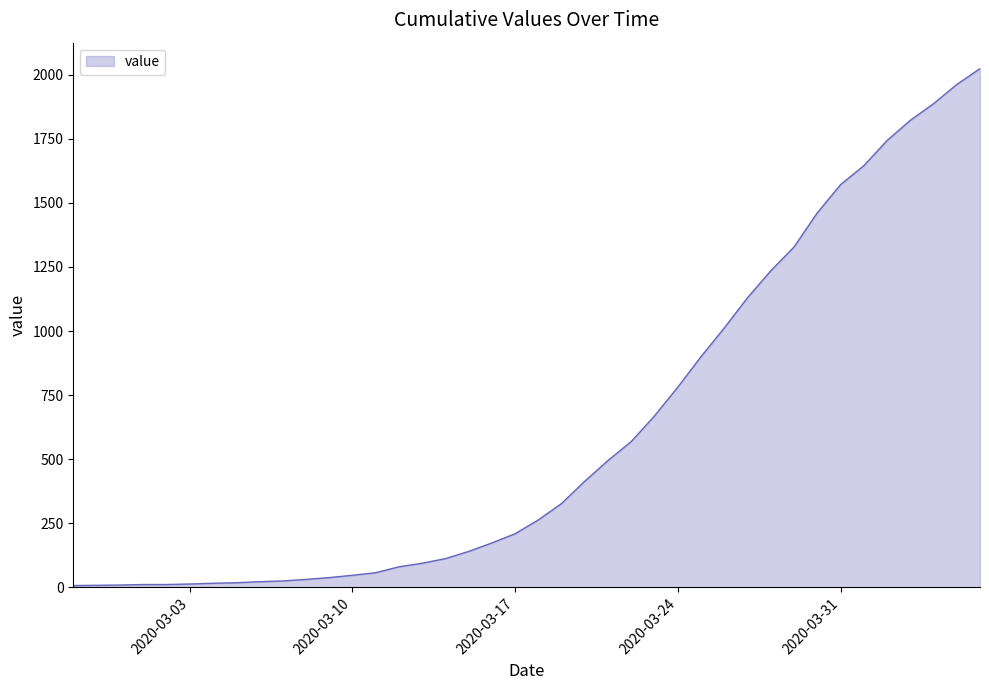

How many lines are shown in the chart?

1